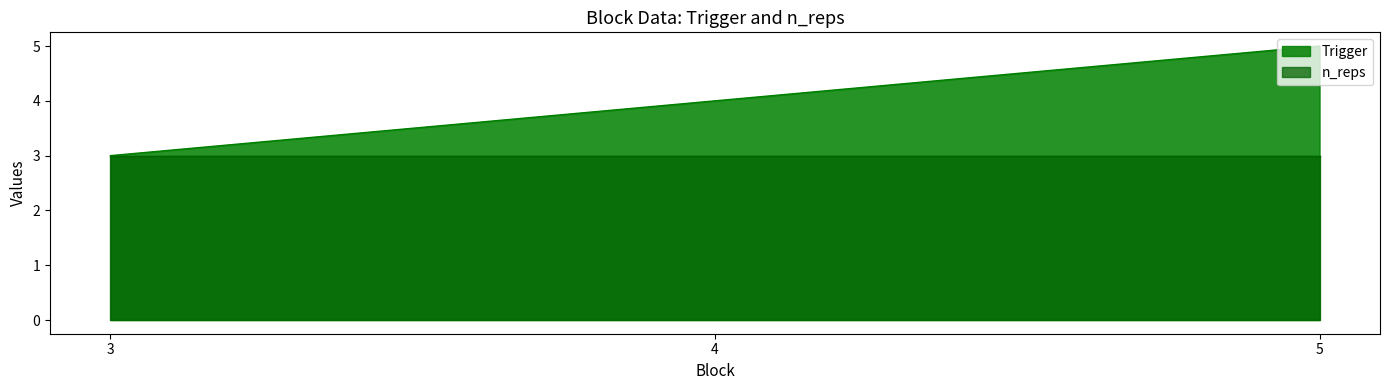

Rank the categories by value from highest to lowest.

5, 4, 3